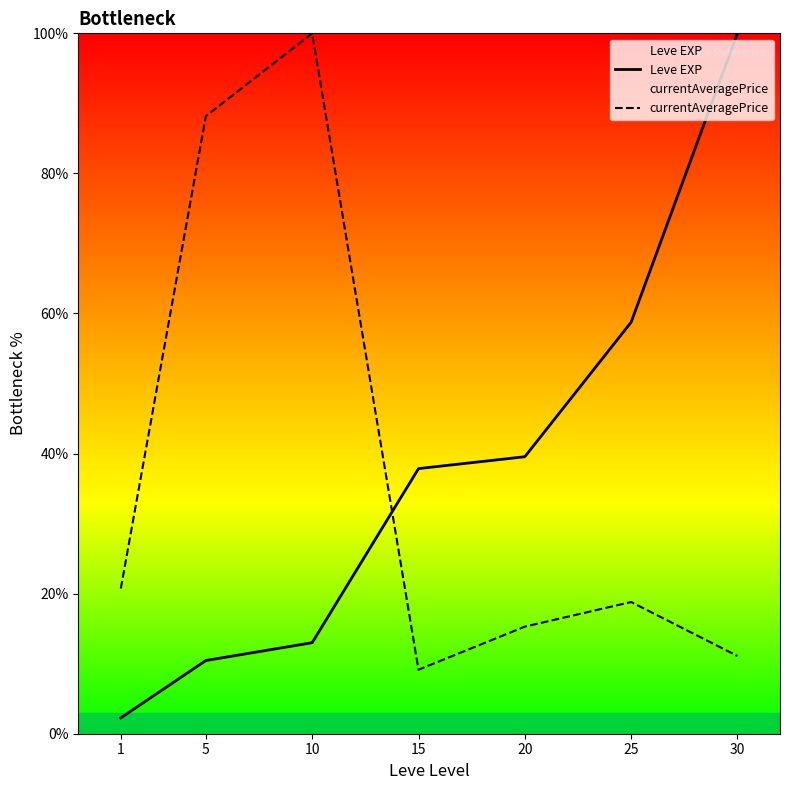

What is the difference between the second highest and second lowest values in the currentAveragePrice series?

77.1